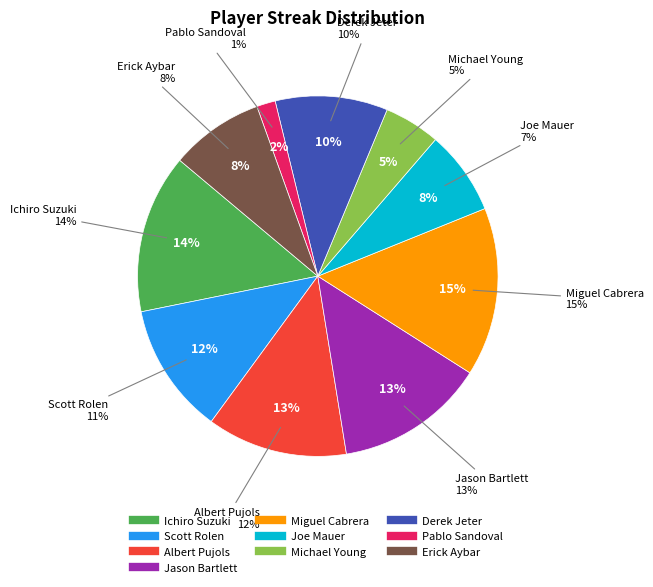

To the nearest percent, what portion does Ichiro Suzuki represent?

14%